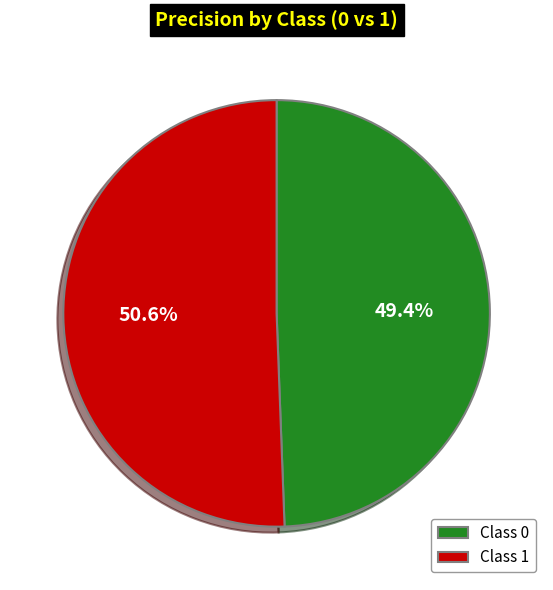

How much of the chart is everything except Class 1?

49.4%